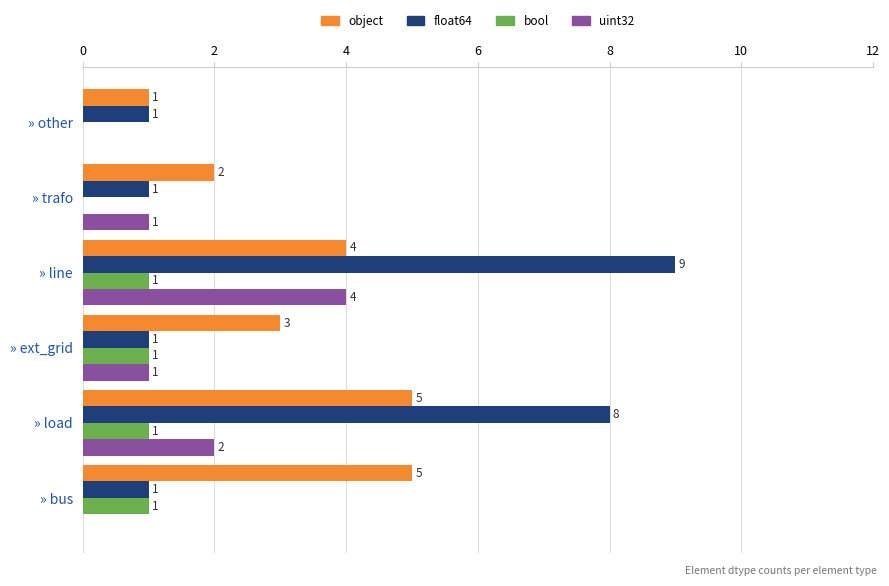

Is the value of float64 at » ext_grid greater than the value of object at » bus?

No